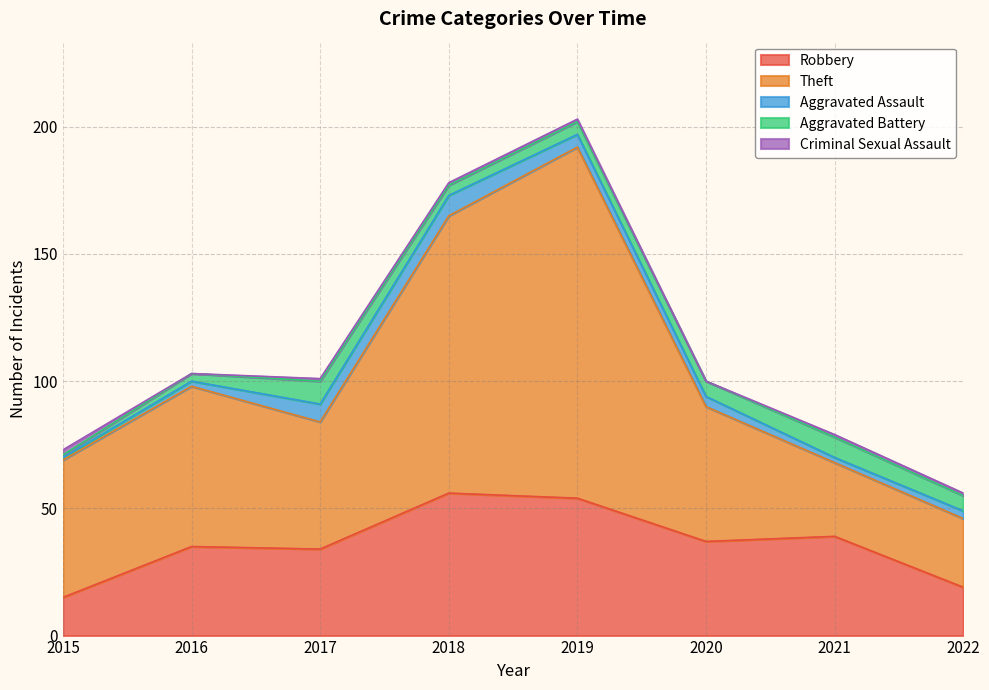

Rank the series at 2021 from highest to lowest value.

Robbery, Theft, Aggravated Battery, Aggravated Assault, Criminal Sexual Assault